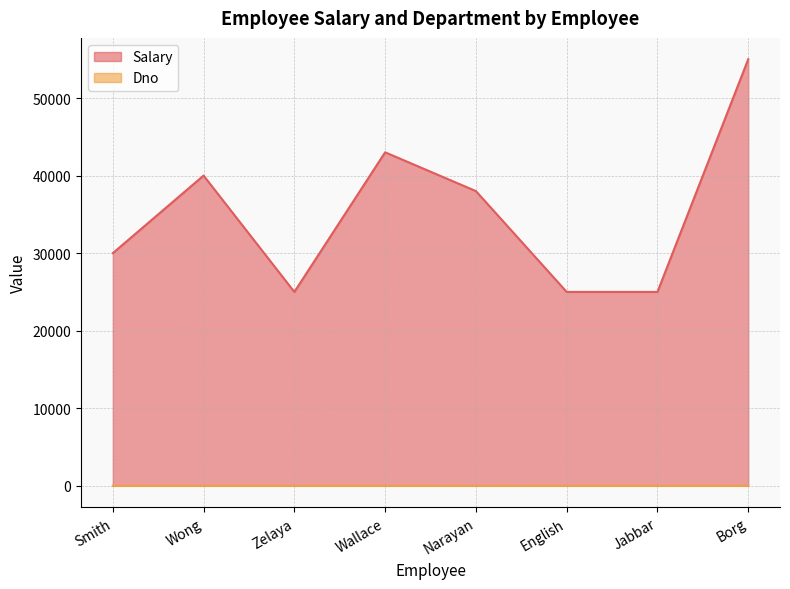

What are all the series names shown in the legend?

Salary, Dno